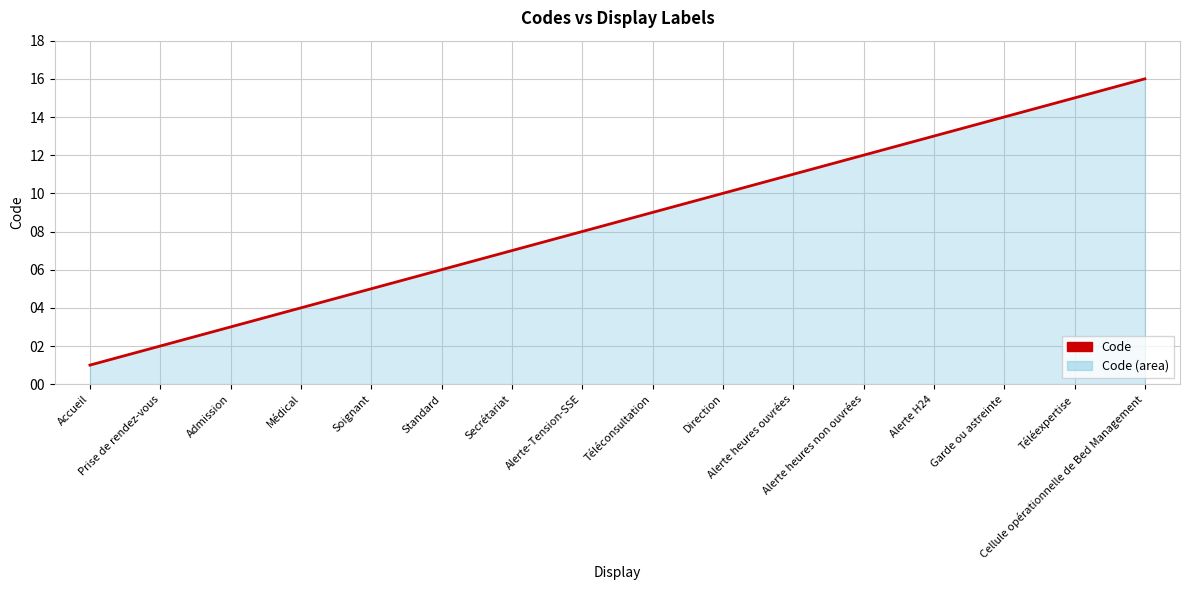

What is the change in value from Accueil to Soignant?

+4